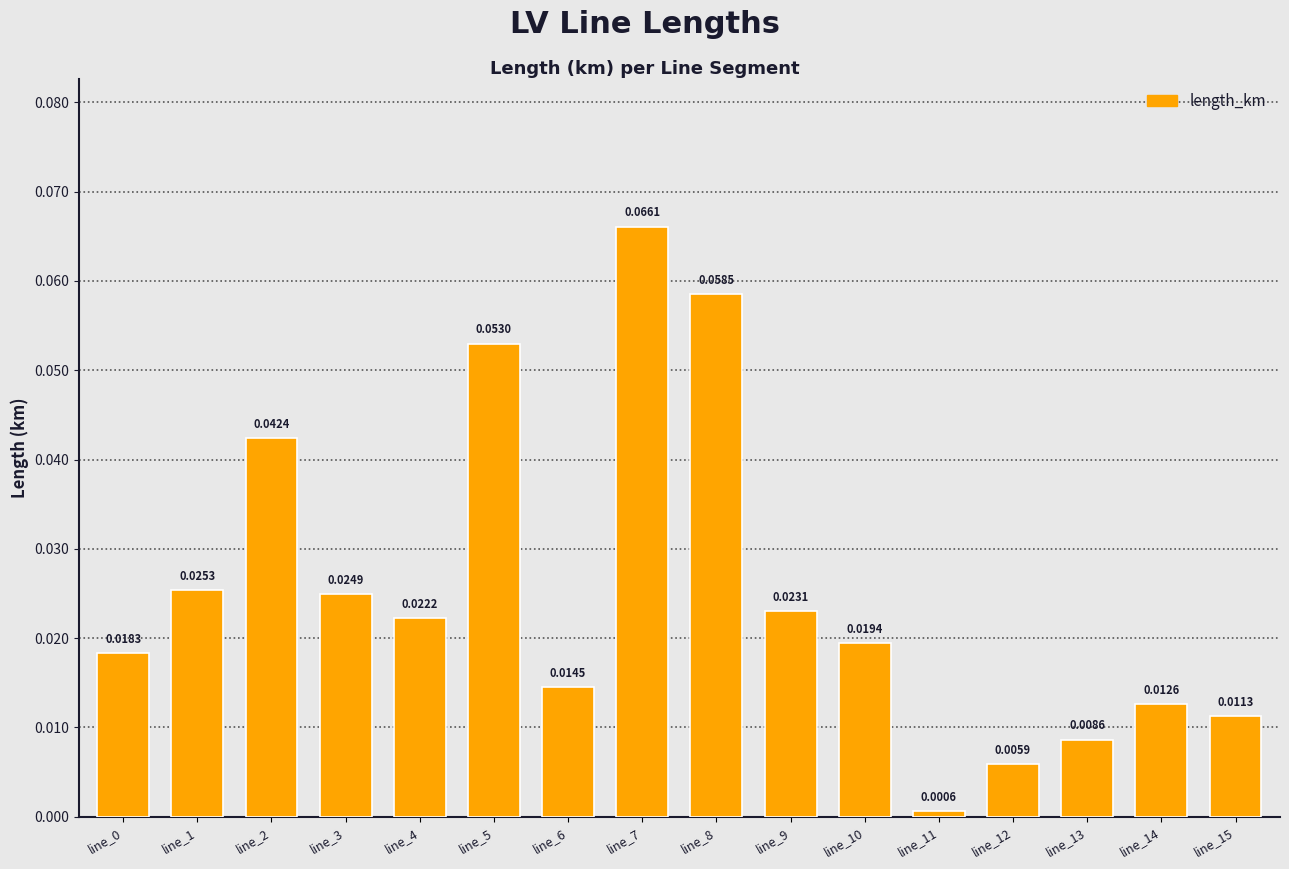

Which has a higher value, line_5 or line_0?

line_5